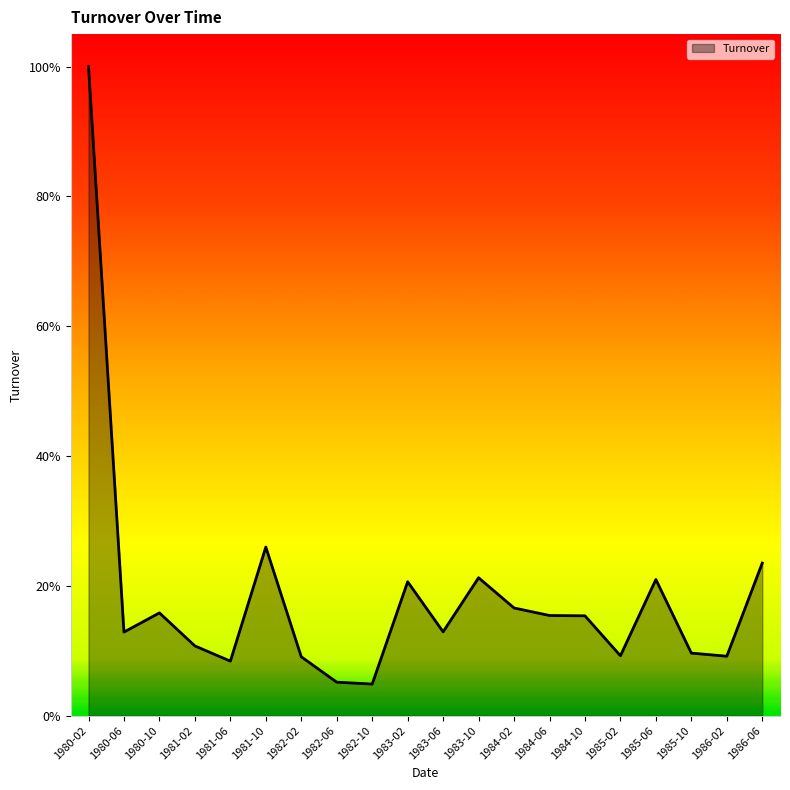

Reading left to right, extract all data points from this chart.

1.0	0.1	0.2	0.1	0.1	0.3	0.1	0.1	0.0	0.2	0.1	0.2	0.2	0.2	0.2	0.1	0.2	0.1	0.1	0.2